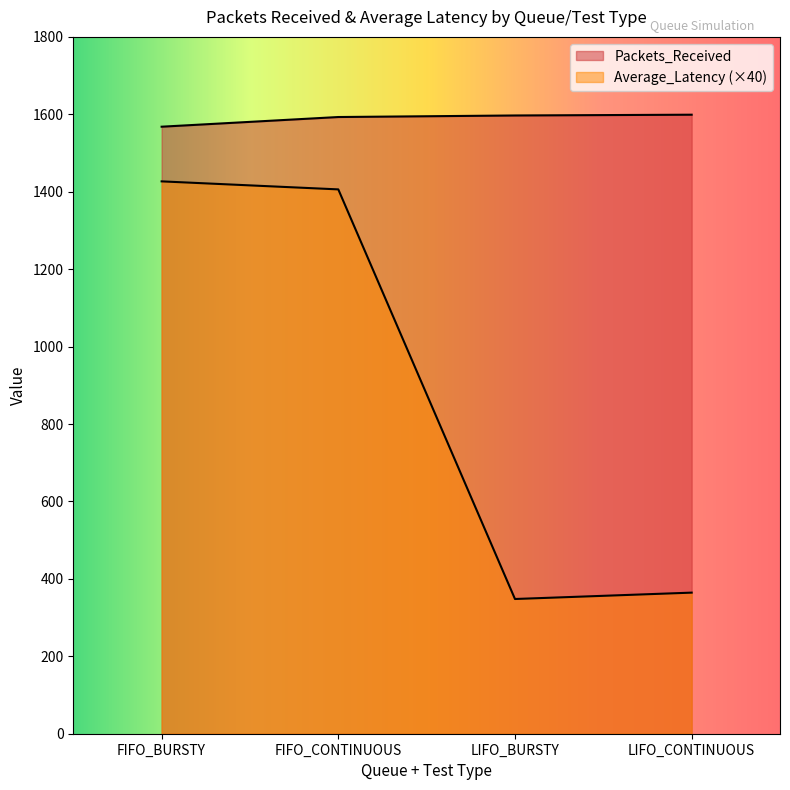

What is the sum of all Average_Latency values?

3545.3